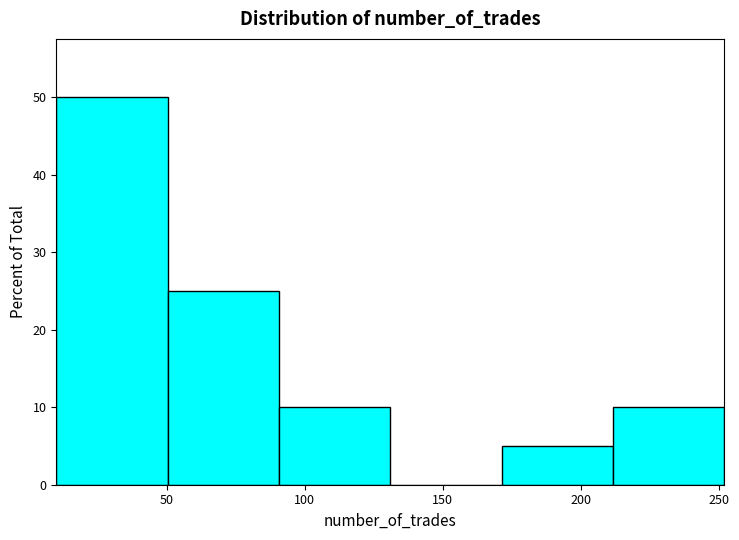

Which range on the x-axis has the tallest bar?

10 to 50